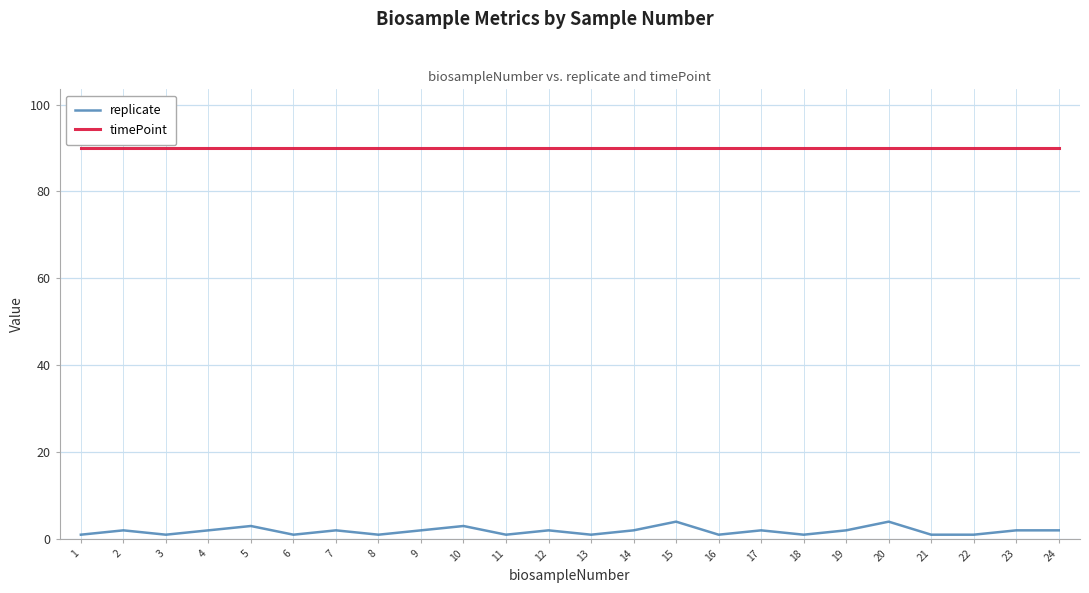

The value of timePoint at 17 is 90. True or false?

True